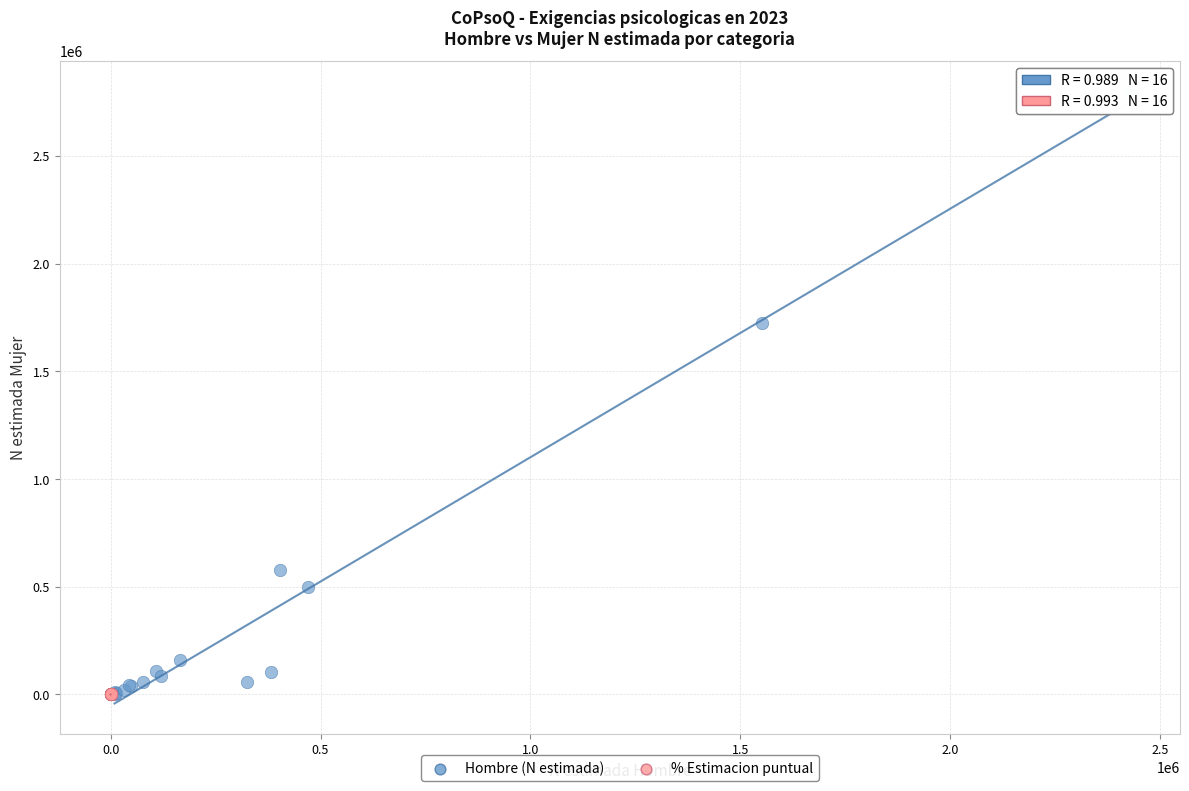

Which series reaches the maximum Y coordinate?

Hombre (N estimada)